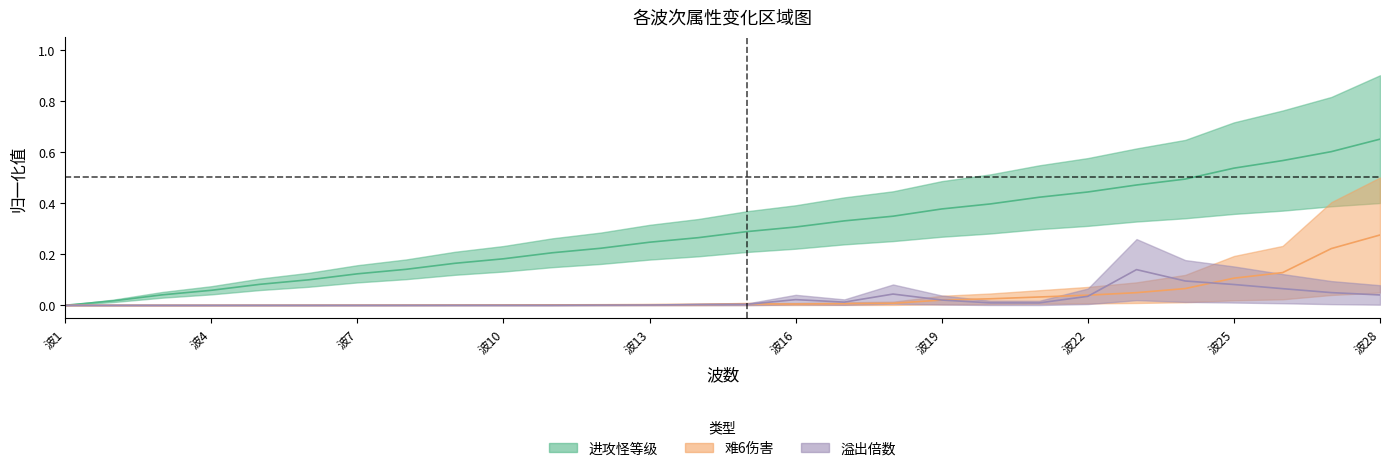

What is the difference between the second highest and minimum values in the 进攻怪等级 series?

0.6